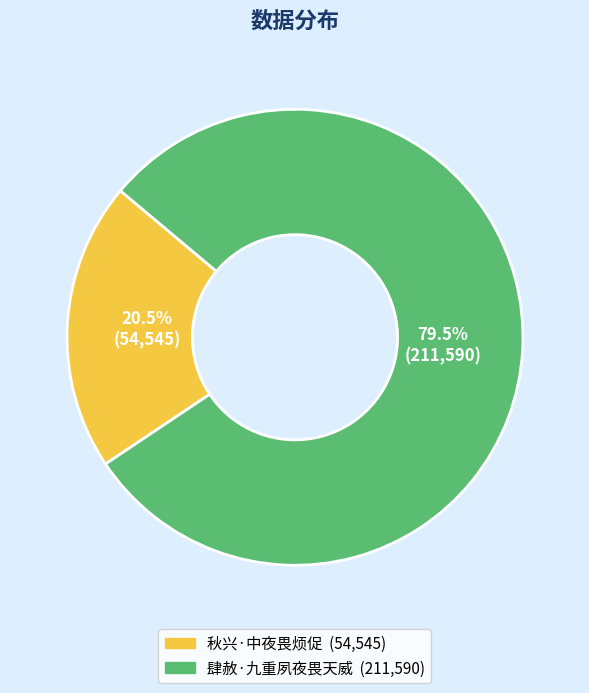

Which slice is the largest?

肆赦·九重夙夜畏天威